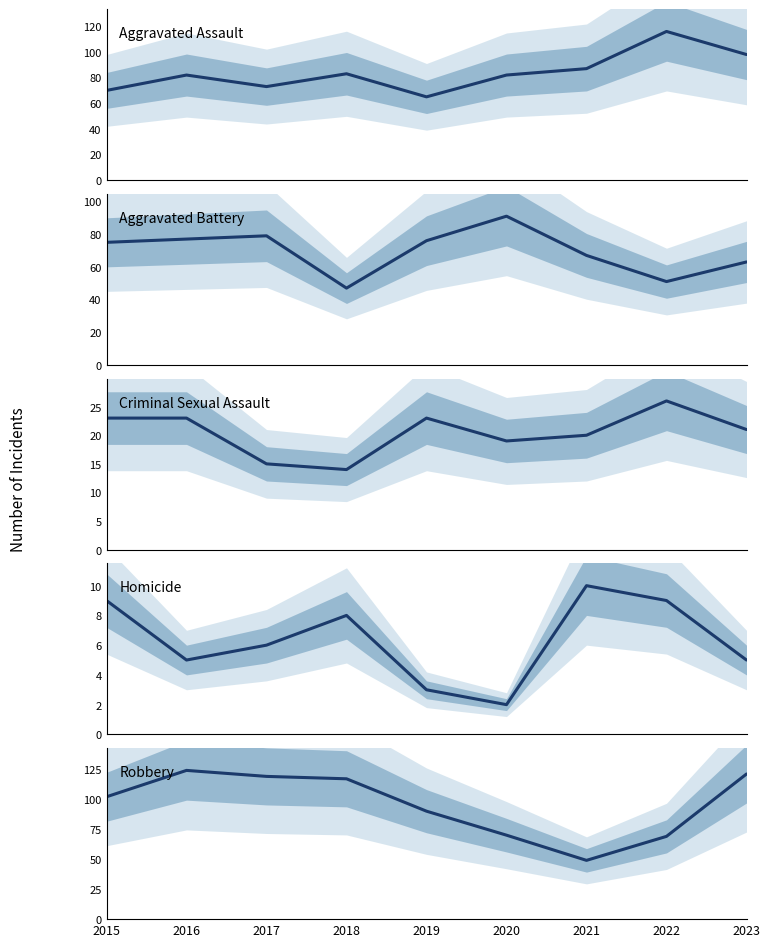

In Aggravated Assault, how many points are lower than both neighbors (excluding endpoints)?

2